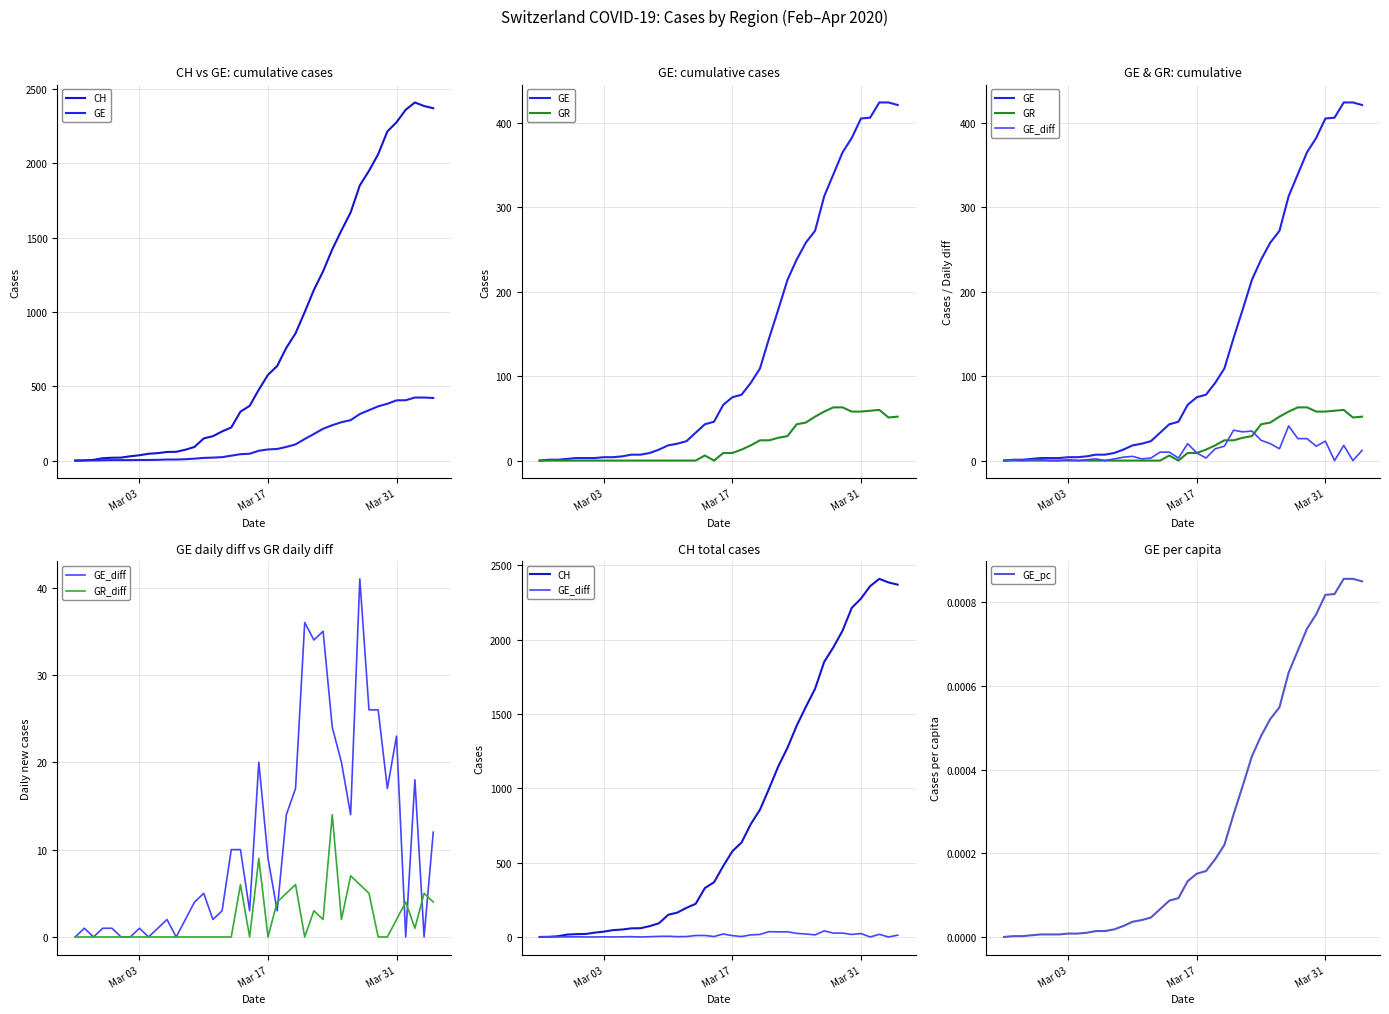

The value of CH at 32 is 3282.6. True or false?

False